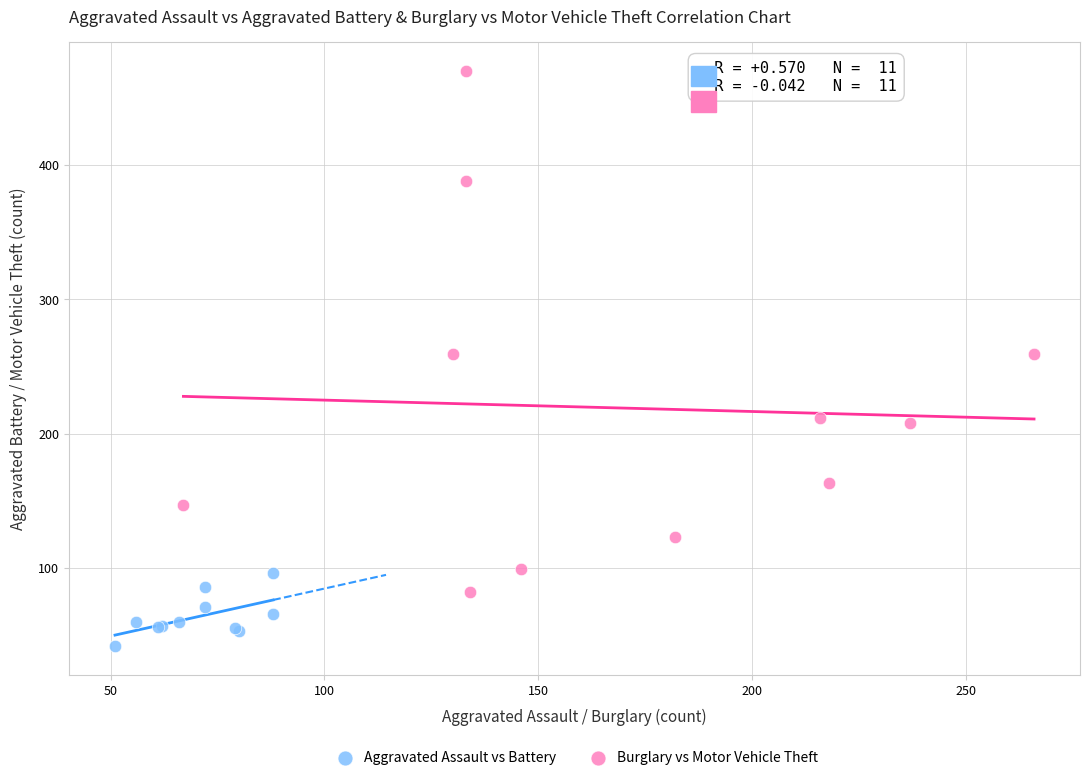

Which series reaches the maximum Y coordinate?

Burglary vs Motor Vehicle Theft